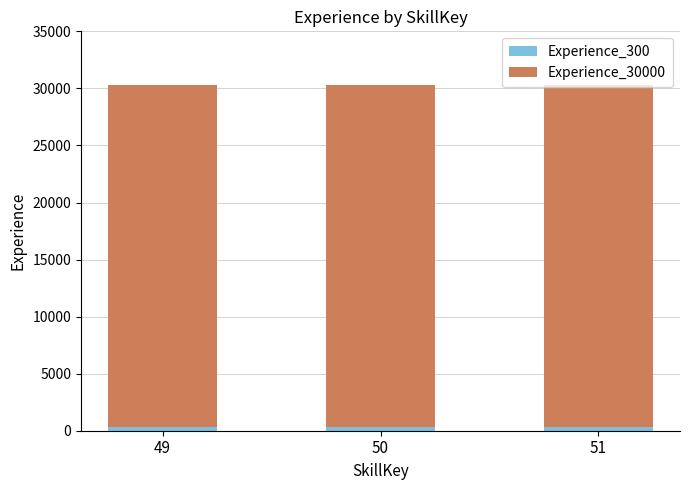

What is the total value across all series at 49?

30300